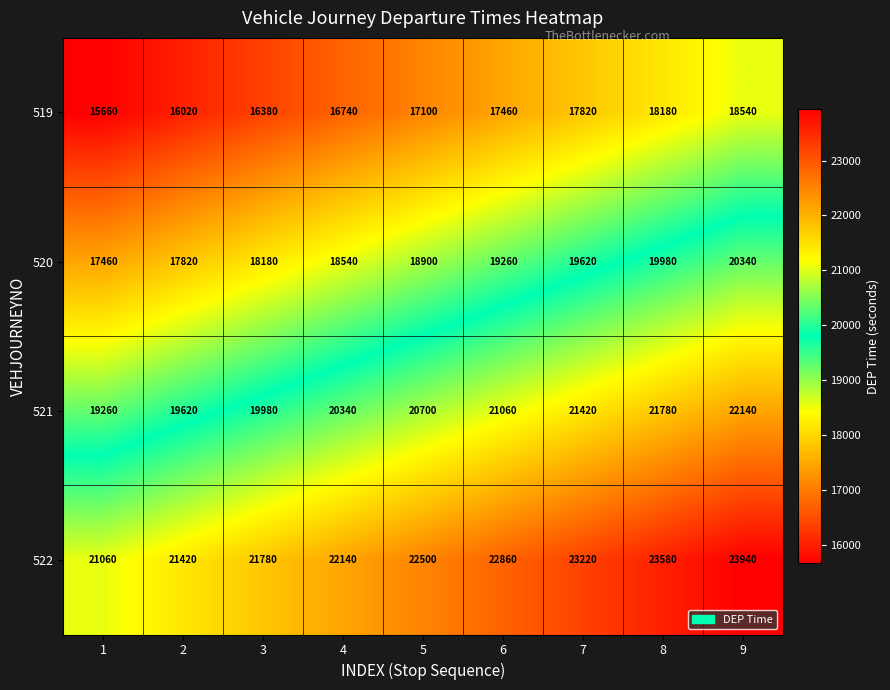

What is the sum of the 519 values at 6 and 7?

35280